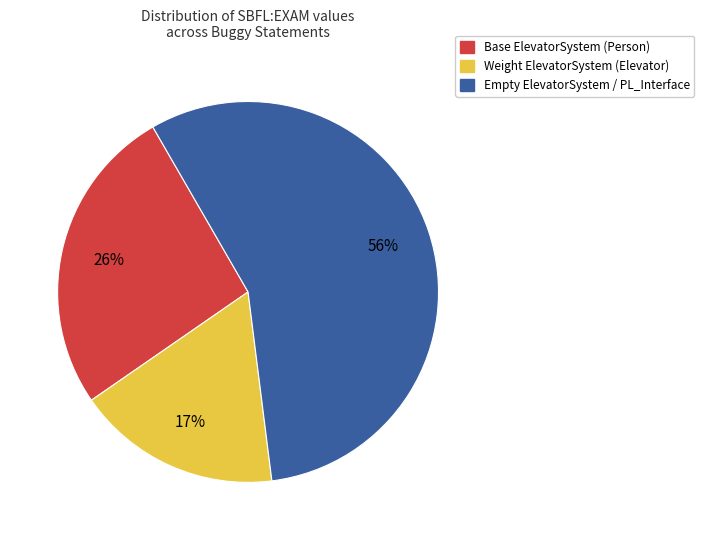

Is there any slice that represents more than half of the pie?

Yes